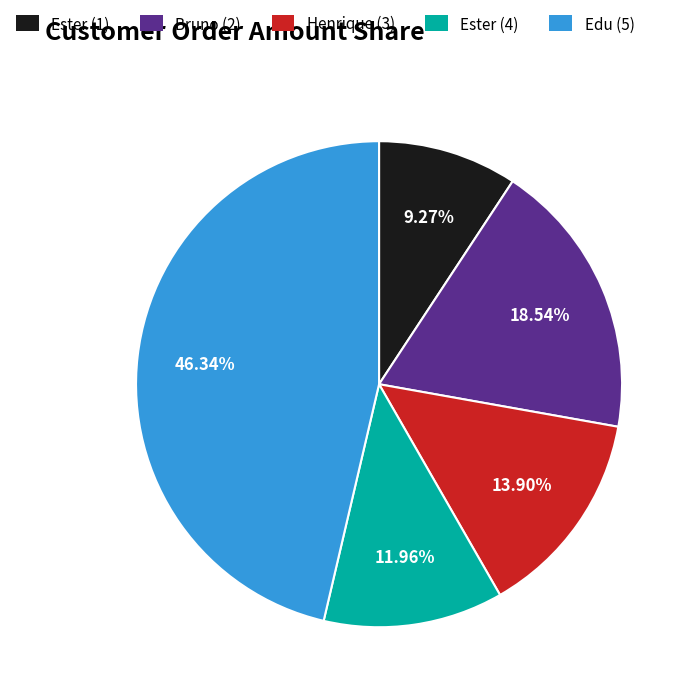

Is there a majority slice in this chart?

No